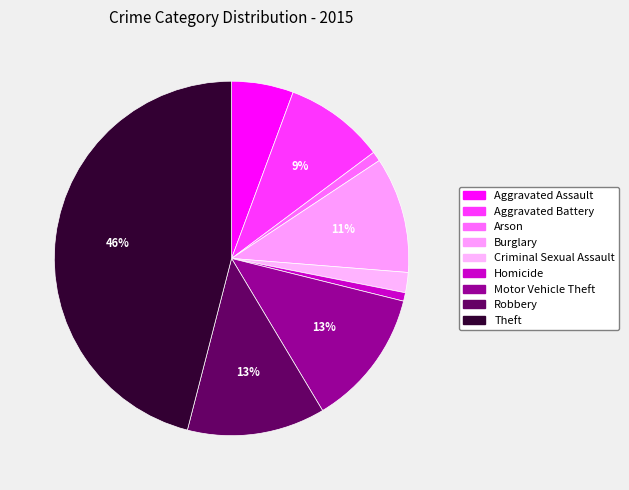

The Arson slice represents 1% of the pie. True or false?

True